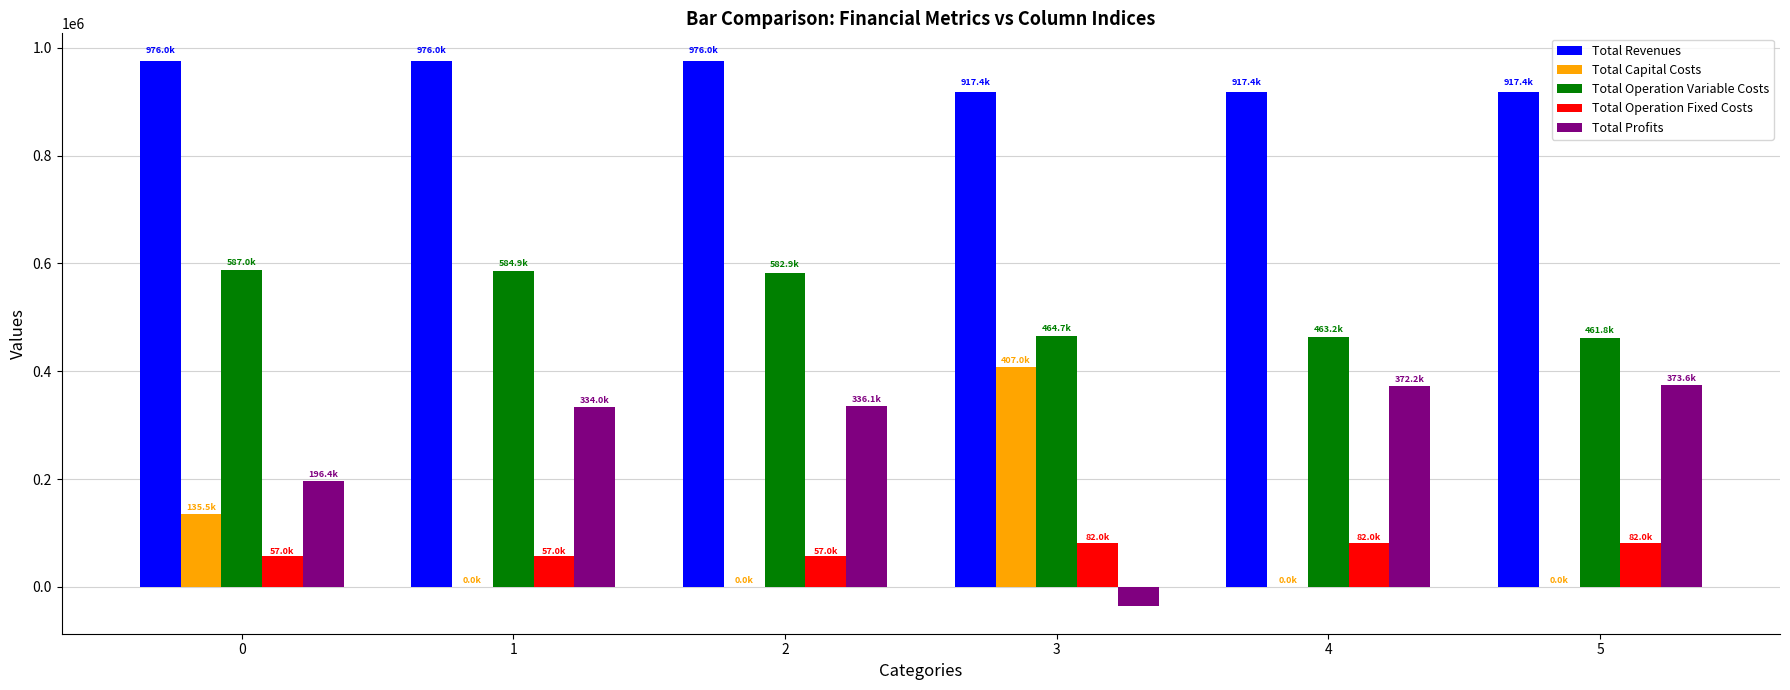

Is it true that Total Operation Fixed Costs equals 57035.6 at 2?

True